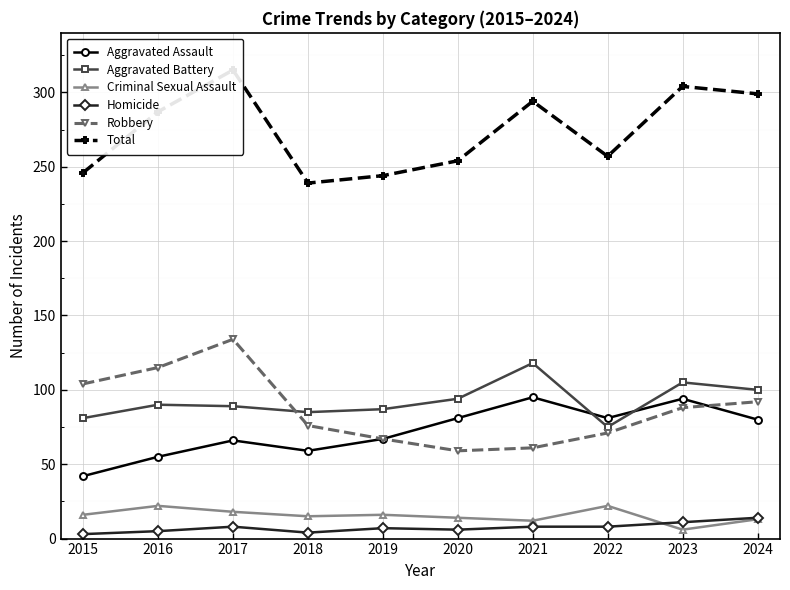

Reading right to left, transcribe all the data shown in this chart.

Aggravated Assault: 80	94	81	95	81	67	59	66	55	42
Aggravated Battery: 100	105	75	118	94	87	85	89	90	81
Criminal Sexual Assault: 13	6	22	12	14	16	15	18	22	16
Homicide: 14	11	8	8	6	7	4	8	5	3
Robbery: 92	88	71	61	59	67	76	134	115	104
Total: 299	304	257	294	254	244	239	315	287	246